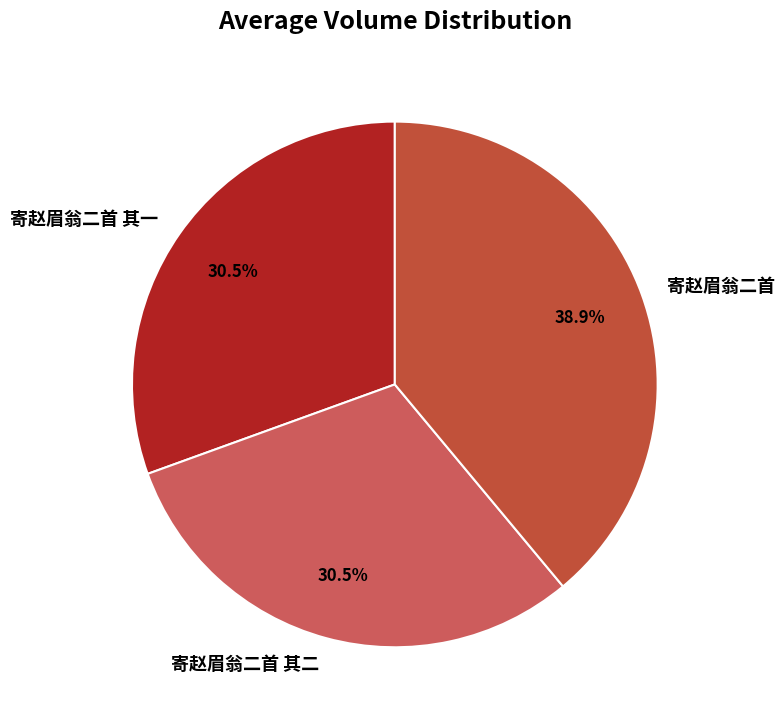

What is the largest slice in the pie chart?

寄赵眉翁二首